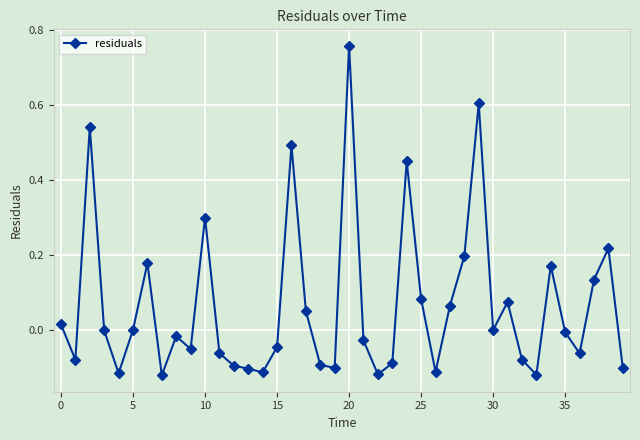

What is the sum of all values?

2.6